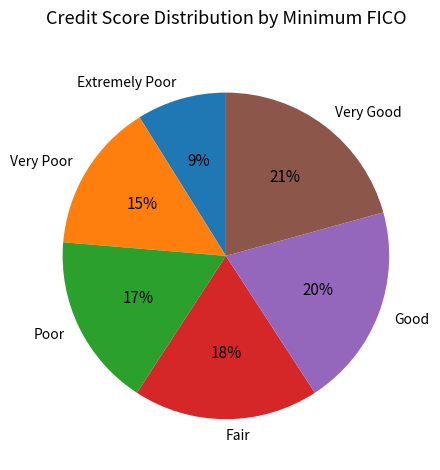

To the nearest percent, what is the difference between the largest and smallest slice percentages?

12%